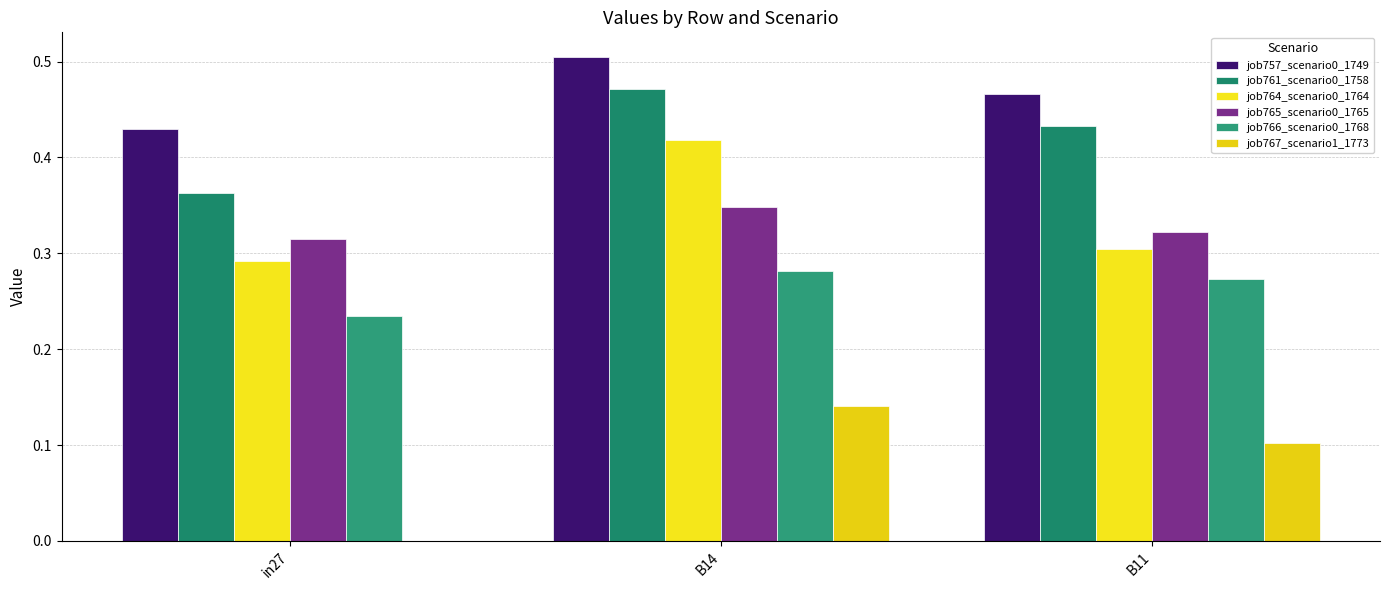

The job765_scenario0_1765 series shows 0.3 at in27. True or false?

True